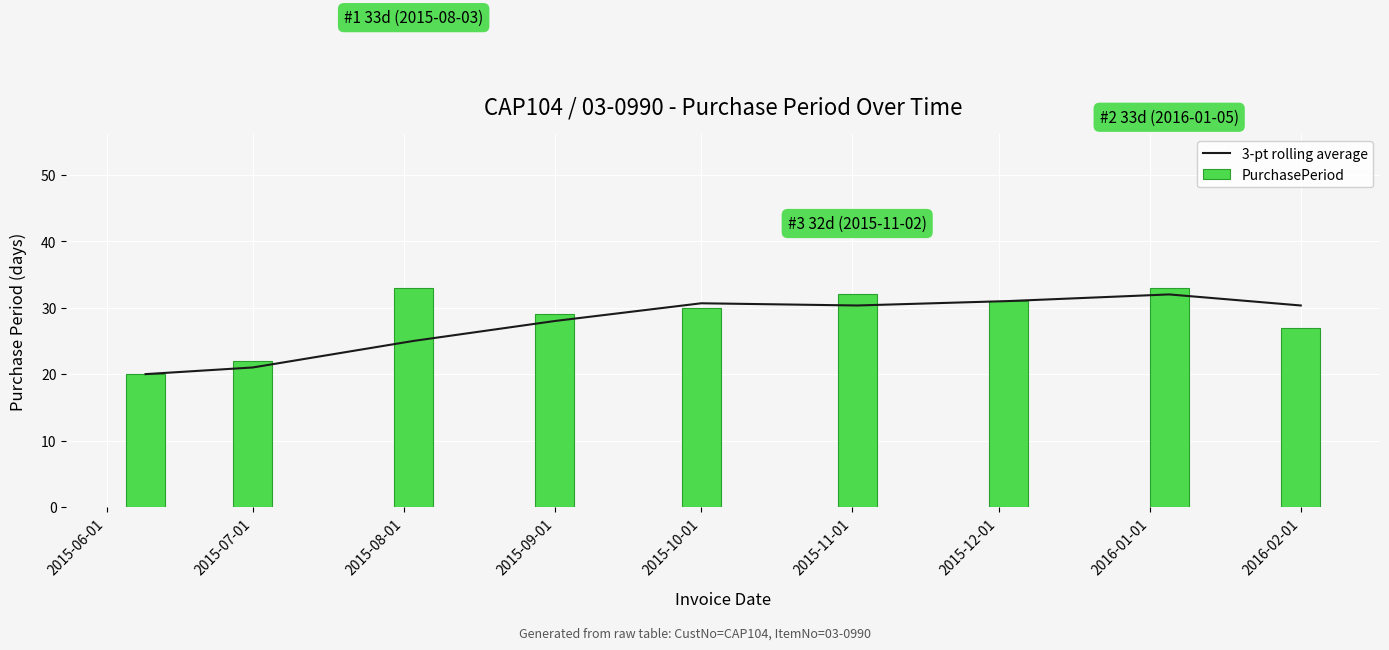

What is the average value of the 3-pt rolling average series?

27.6